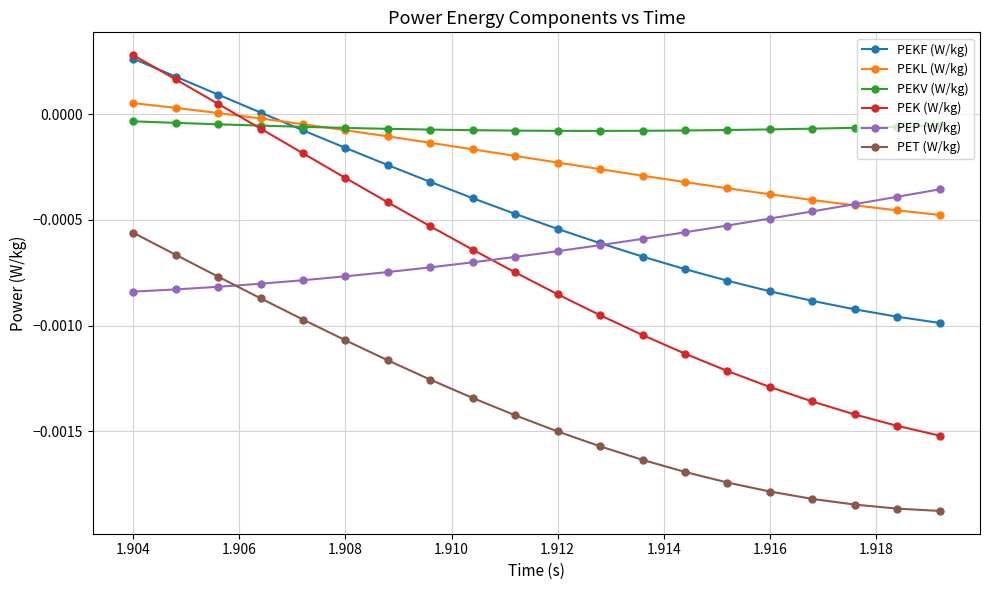

Which series has the largest range (max minus min)?

PEK (W/kg)